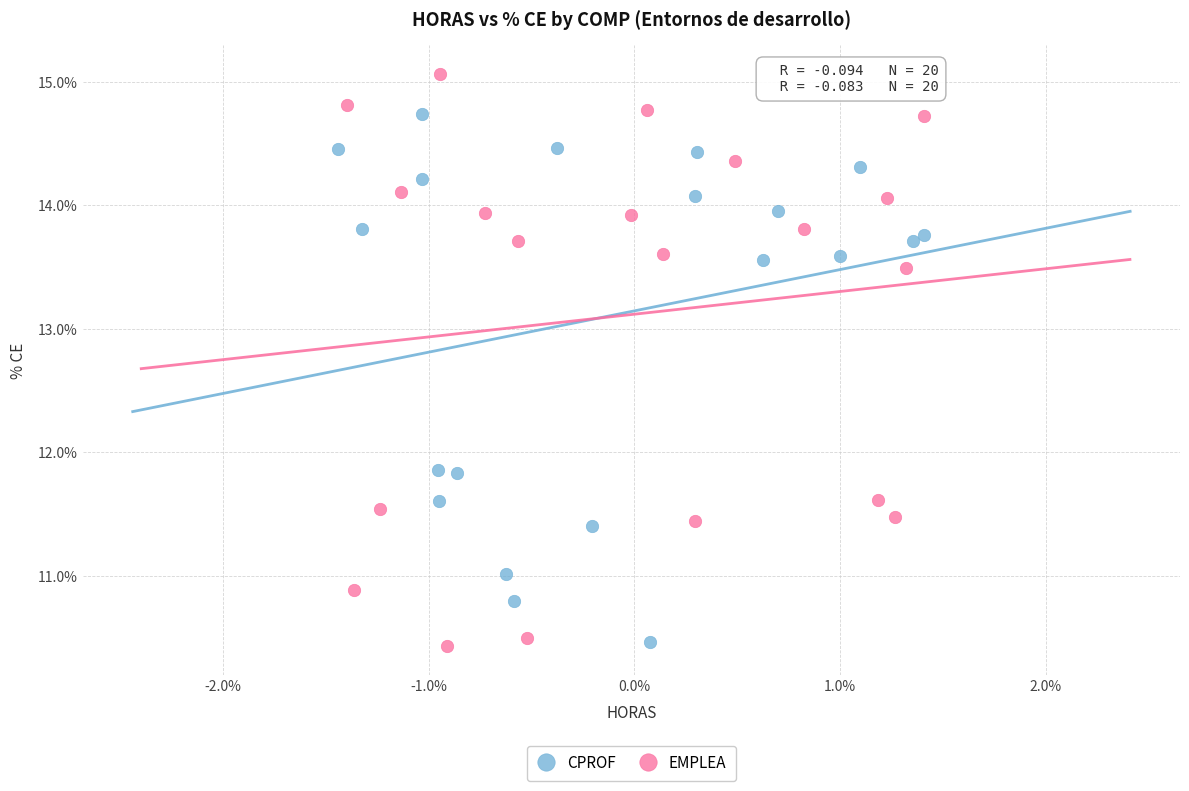

What are all the series names shown in the legend?

CPROF, EMPLEA